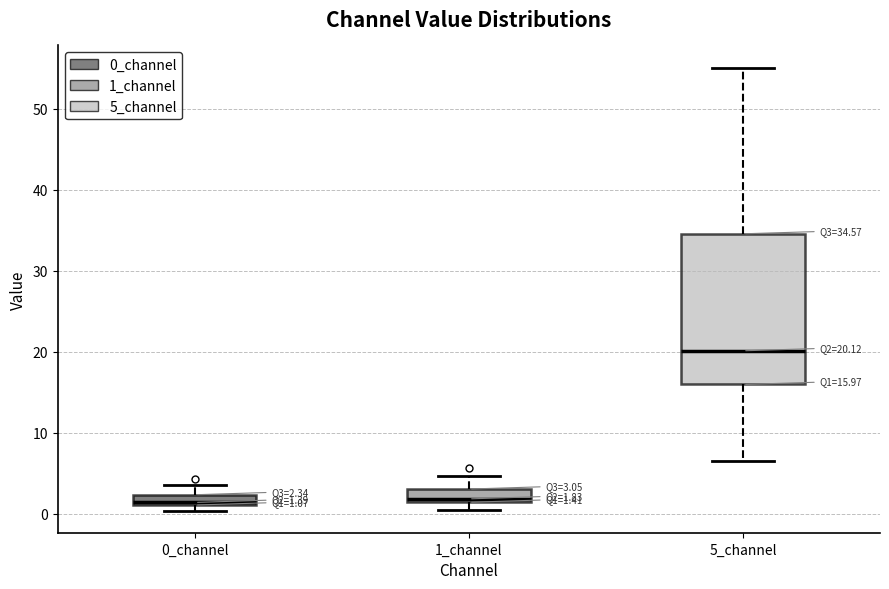

Which box's median line is the highest?

5_channel